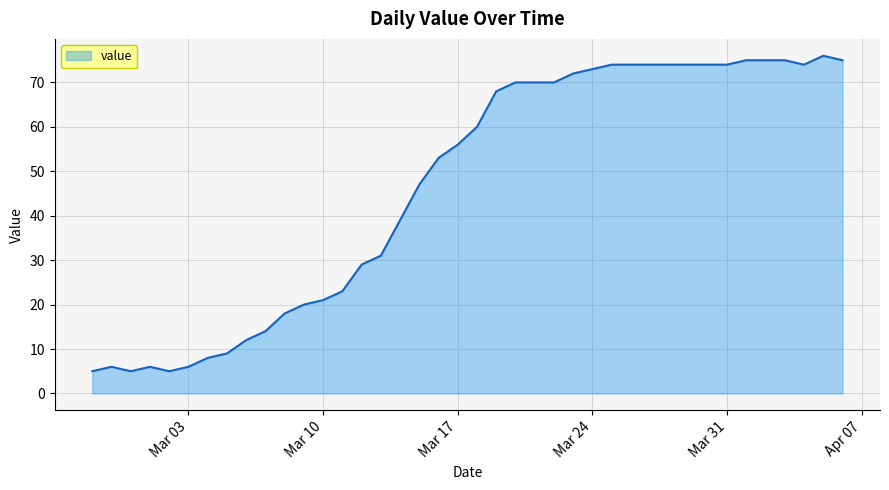

What is the minimum value shown in the chart?

5